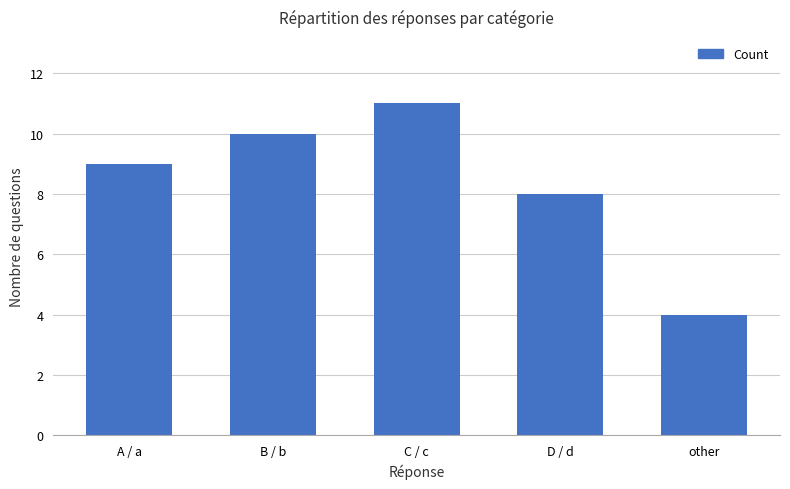

What value does the data have at C / c?

11